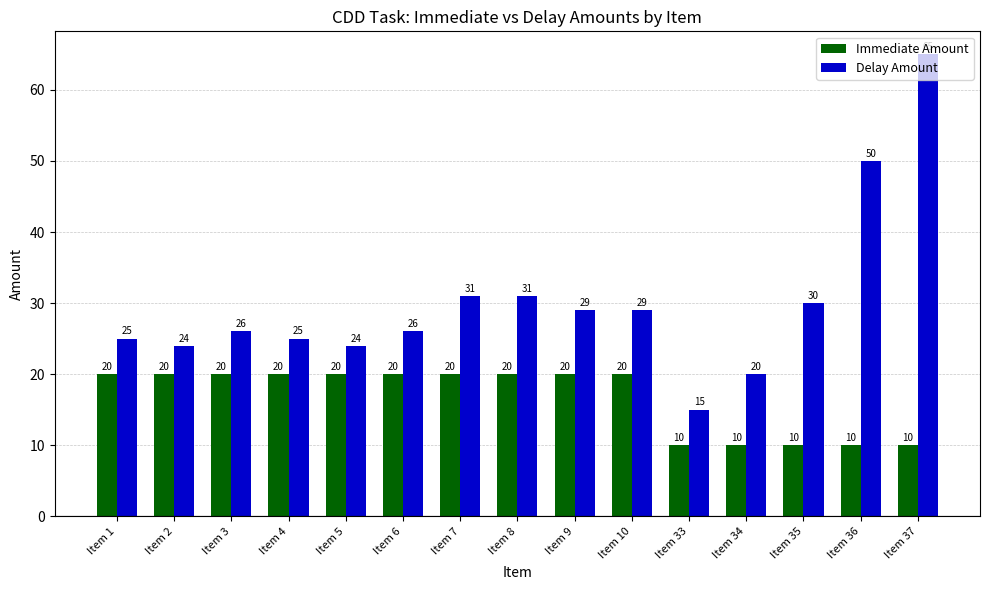

At which category is the sum across all series the highest?

Item 37